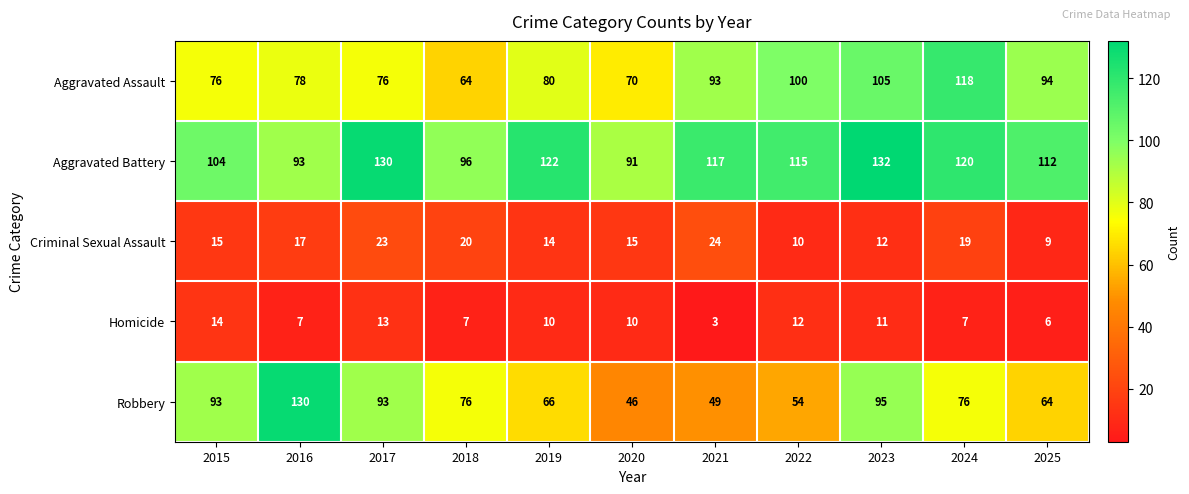

At how many categories does at least one series exceed 42?

11